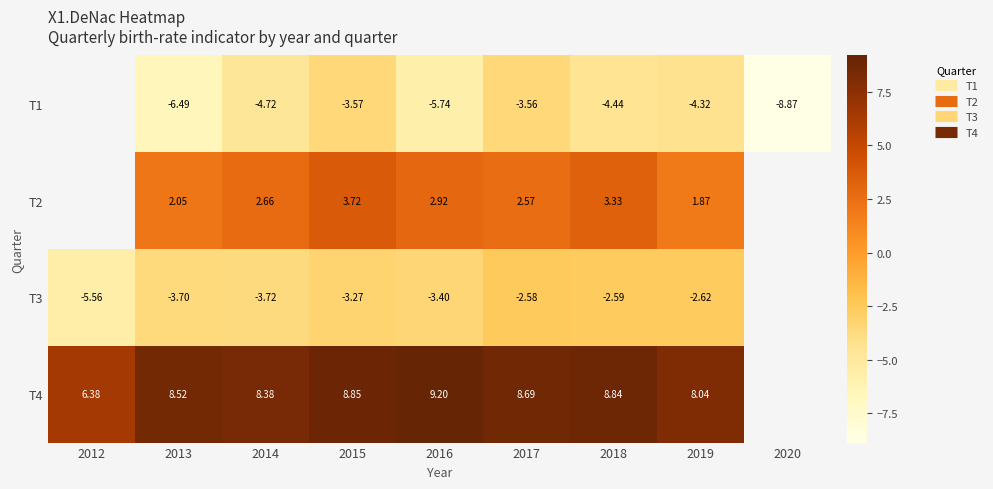

Where does the T1 series first go above -4?

2015